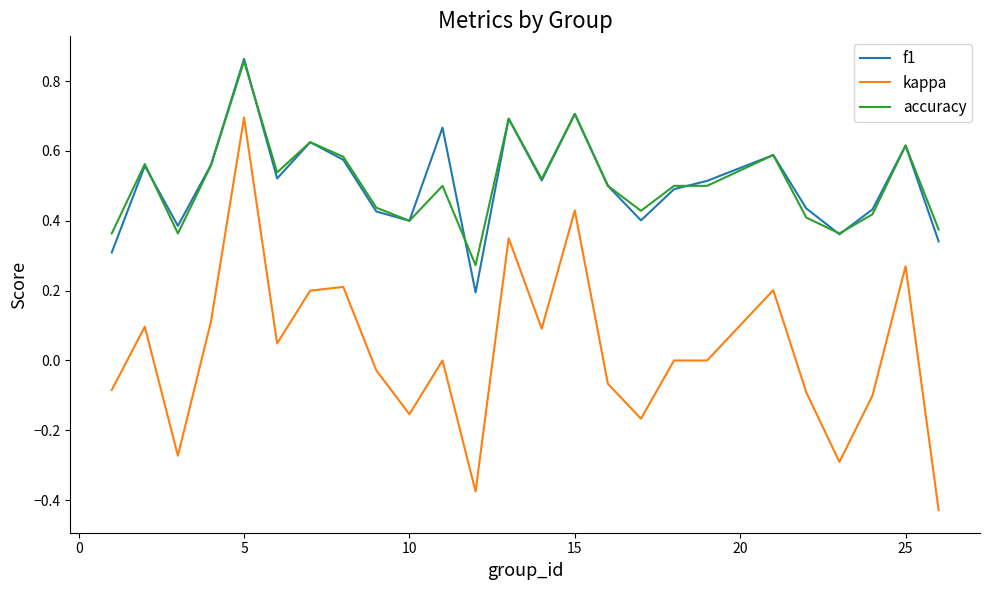

Which series has the widest spread of values?

kappa